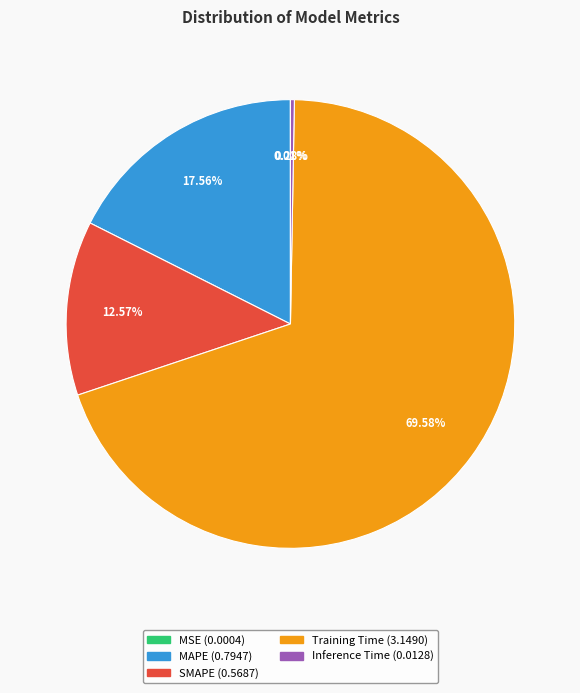

Which has a higher value, MAPE or Inference Time?

MAPE